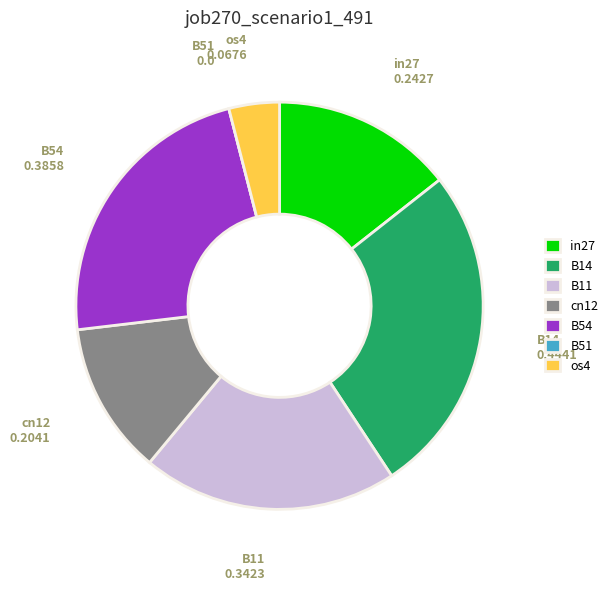

Does in27 account for over 50% of the chart?

No